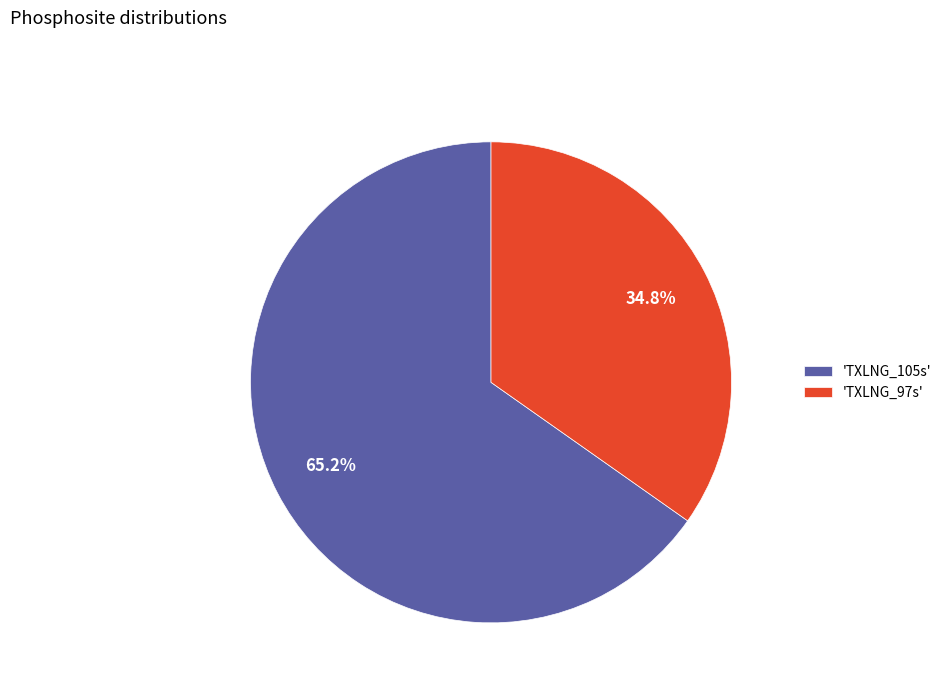

Rank the categories by value from highest to lowest.

'TXLNG_105s', 'TXLNG_97s'